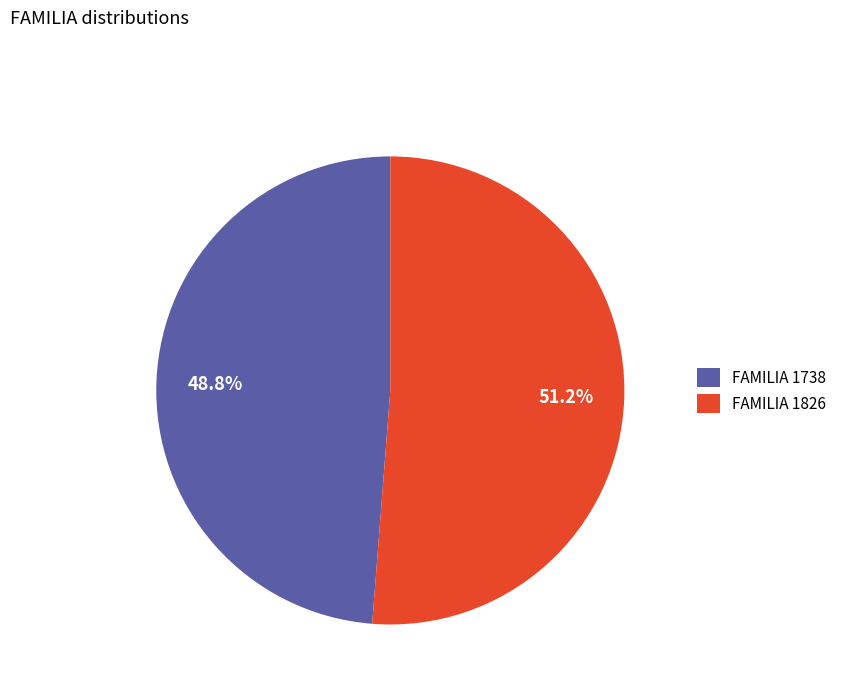

Rank the categories by value from highest to lowest.

FAMILIA 1826, FAMILIA 1738